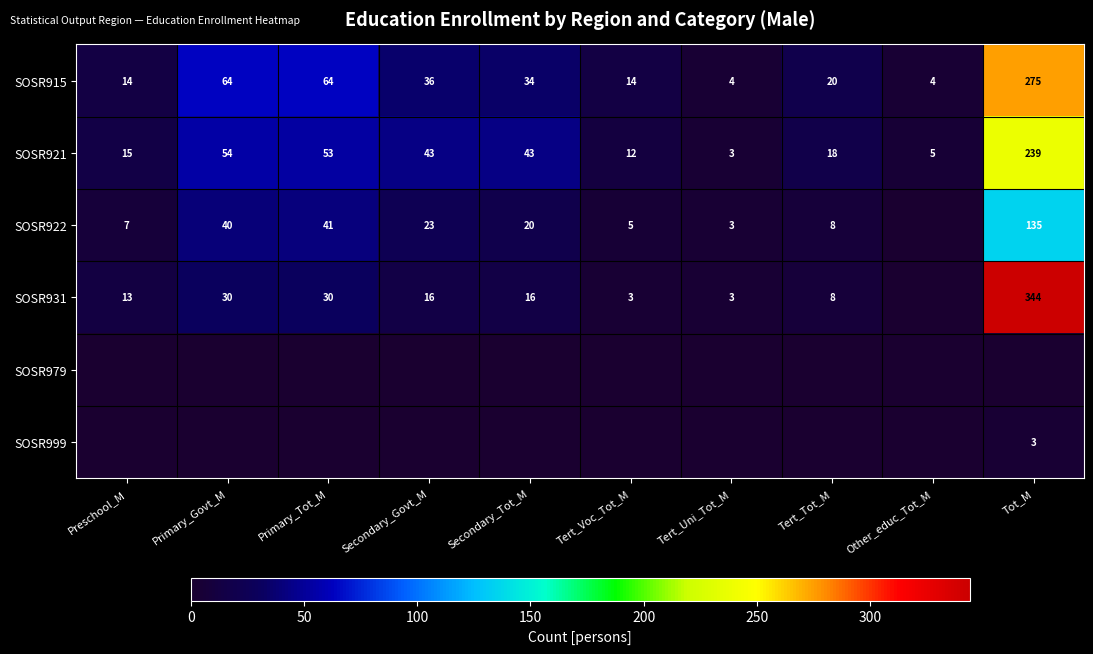

True or false: SOSR931 has a value of 16 at Secondary_Tot_M.

True